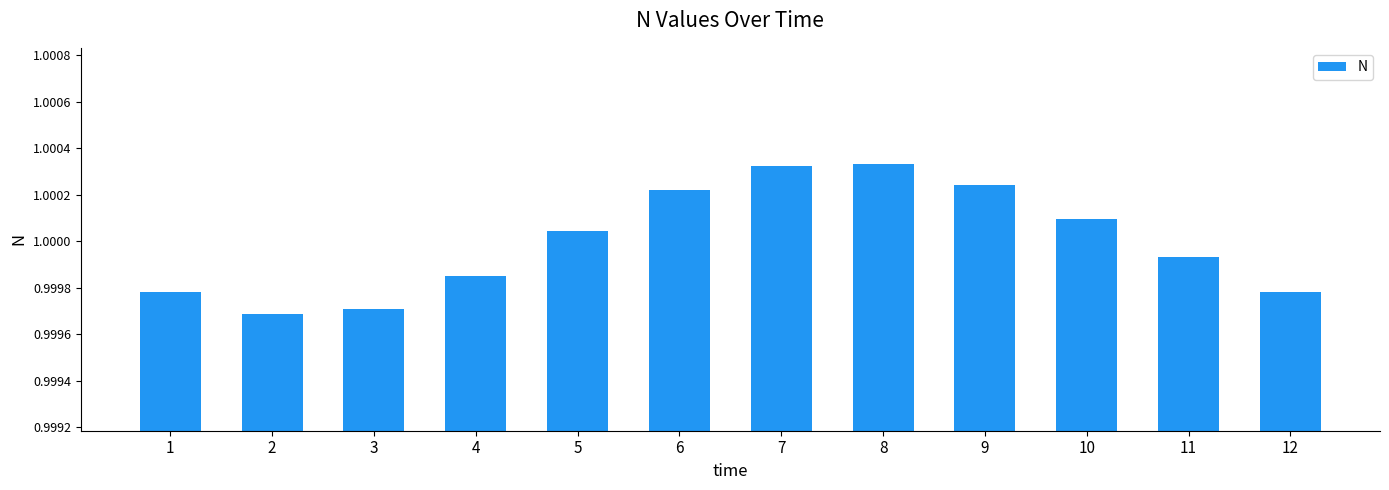

How many data points are less than 1?

6